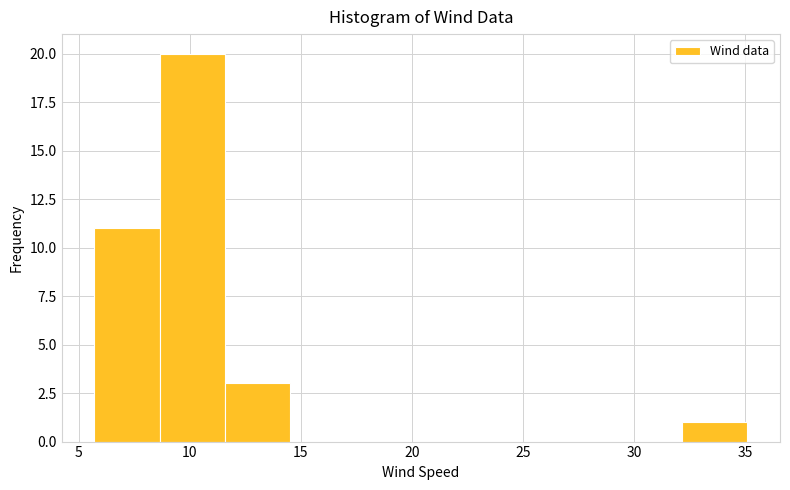

Which range on the x-axis has the tallest bar?

8.5 to 11.5